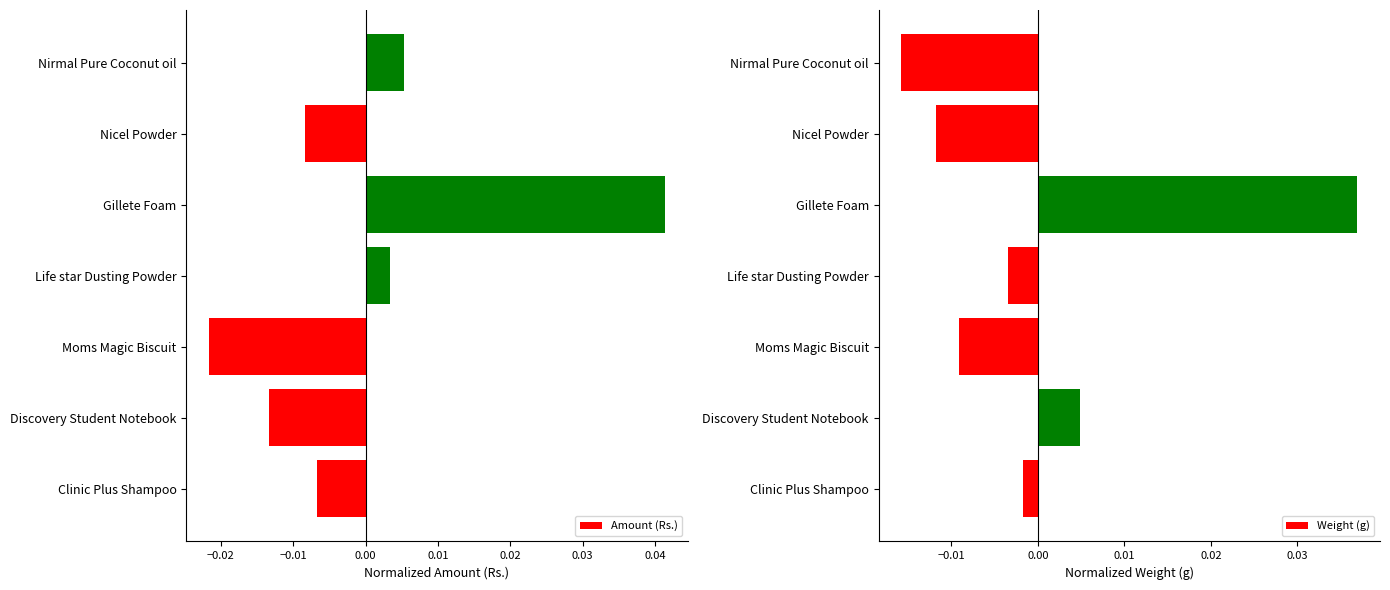

True or false: Amount (Rs.) has a value of 0.1 at Gillete Foam.

False